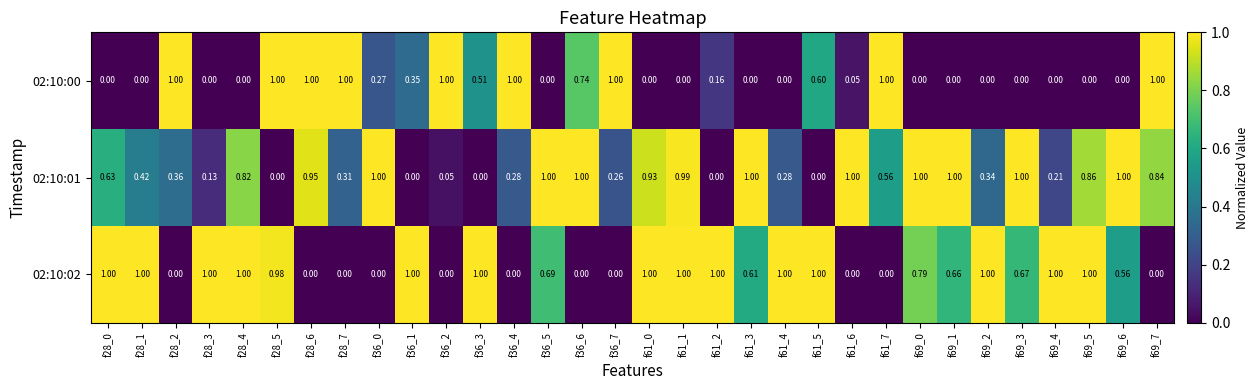

How many data points does each series have?

32